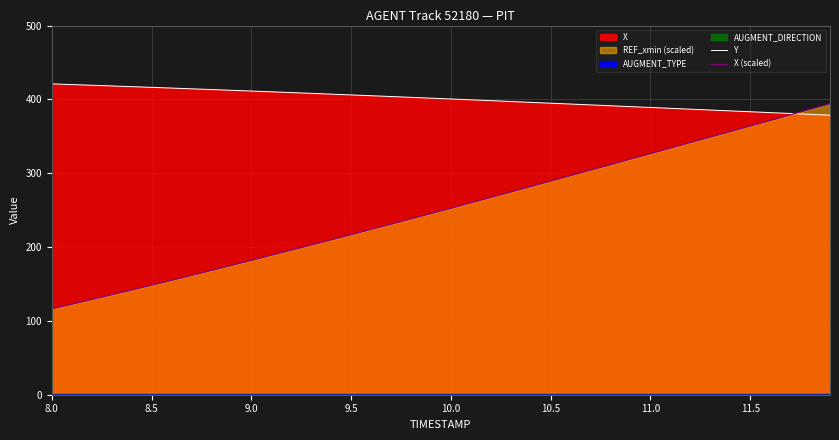

What is the lowest value of the X (scaled) series?

116.4